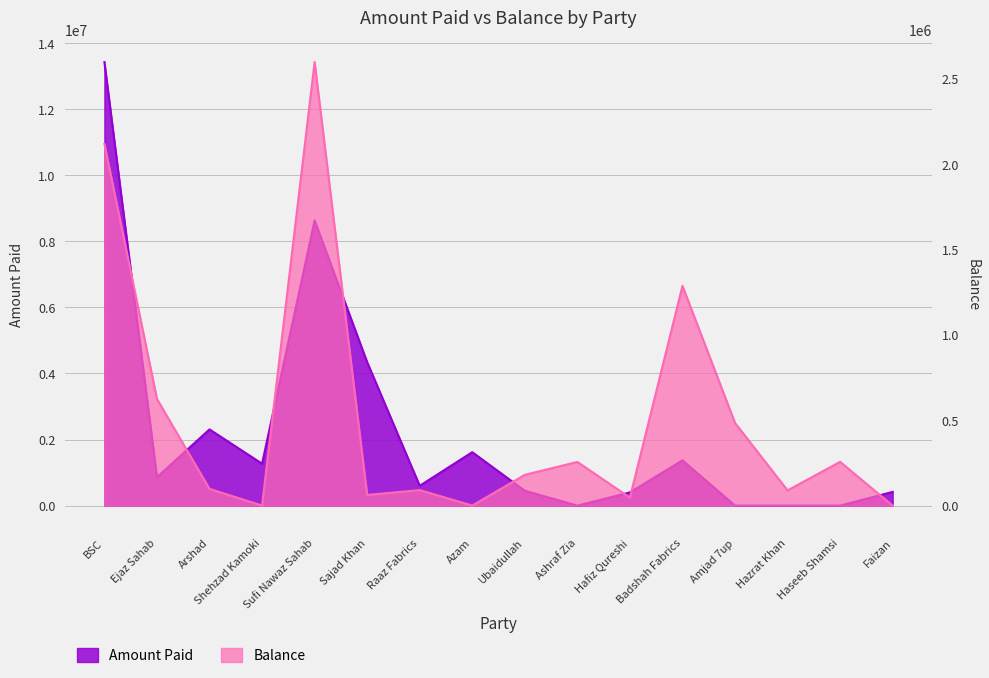

Rank the series at Haseeb Shamsi from lowest to highest value.

Amount Paid, Balance